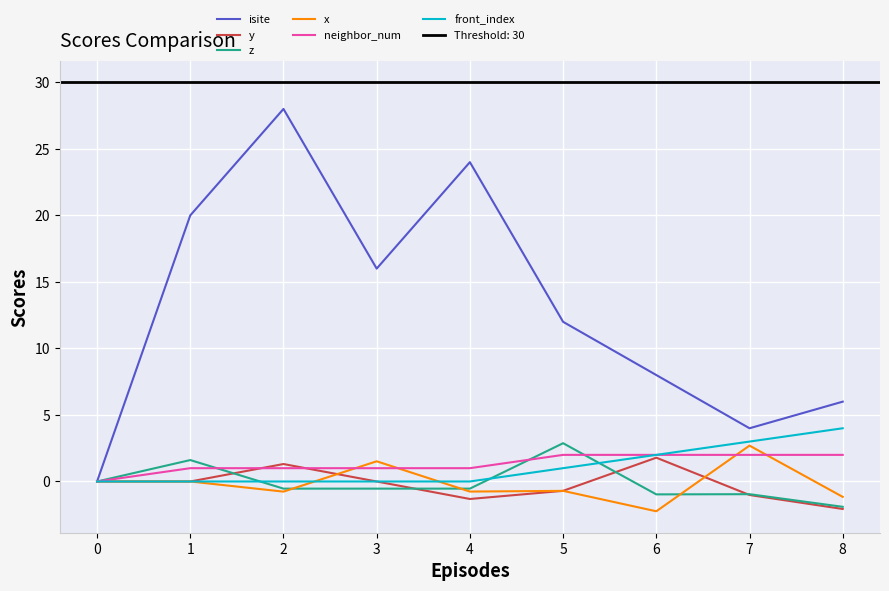

True or false: front_index and neighbor_num cross at least once.

False